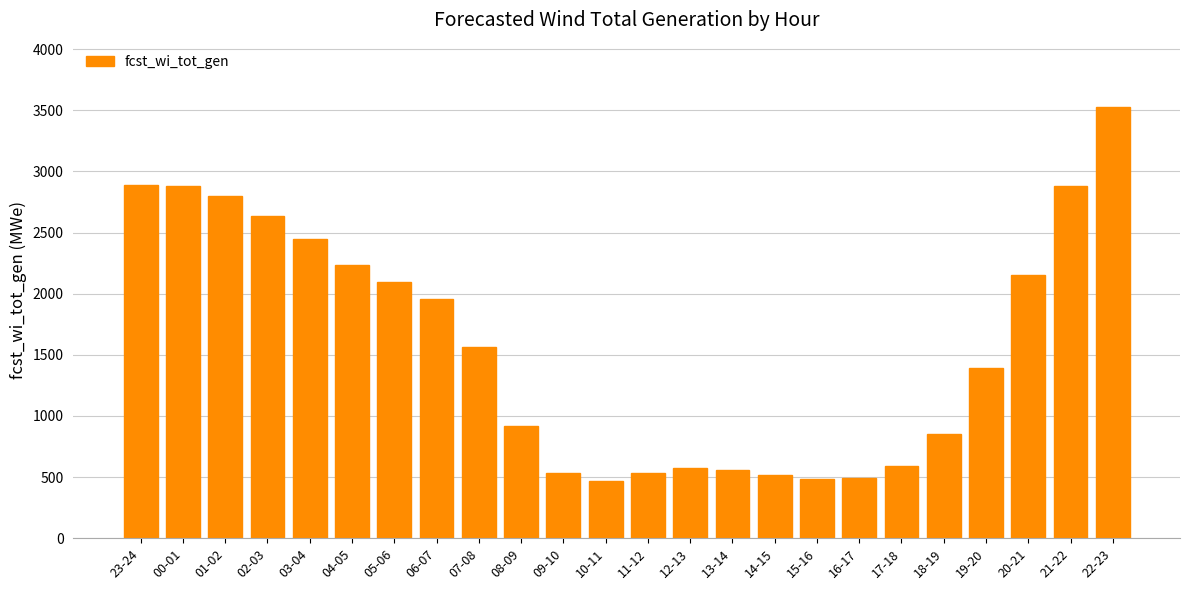

What is the change in value from 03-04 to 21-22?

+434